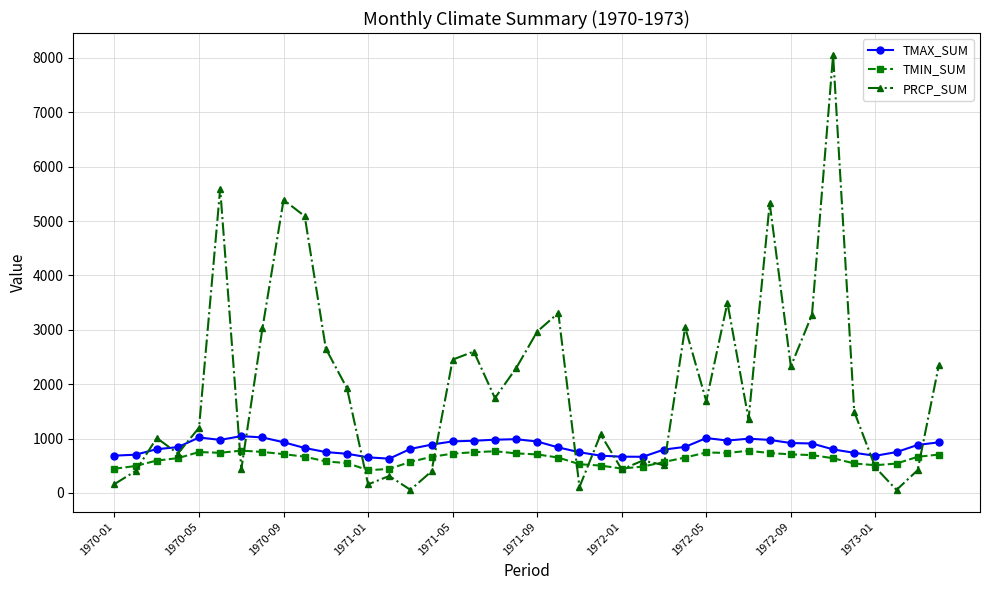

True or false: PRCP_SUM has more than 2 interior local peaks.

True